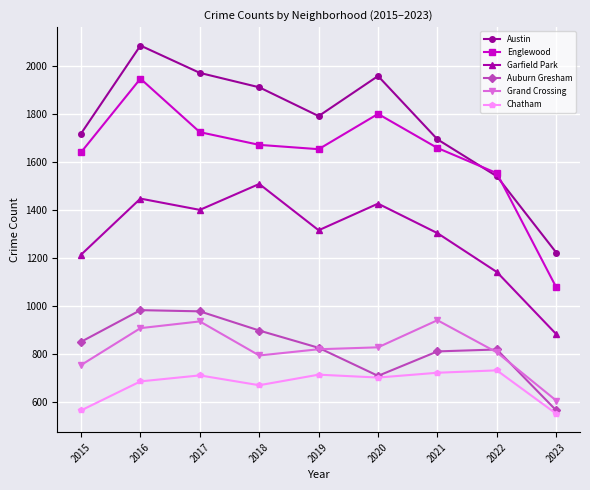

What is the greatest value displayed?

2086